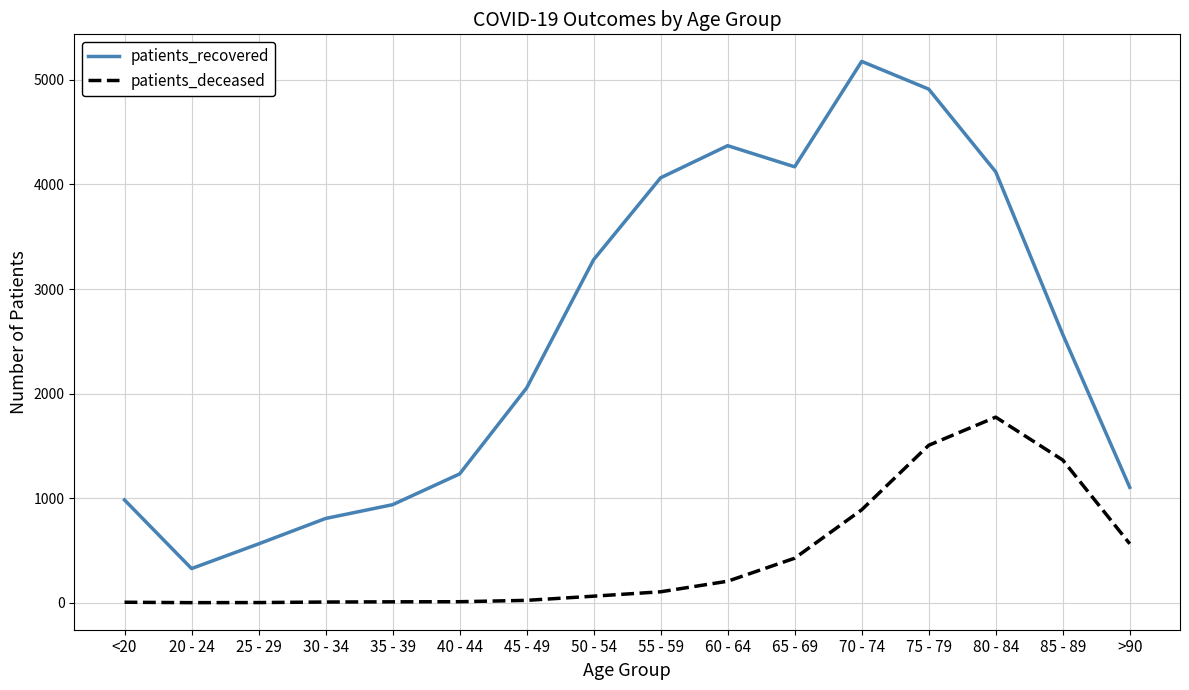

True or false: patients_recovered and patients_deceased cross at least once.

False